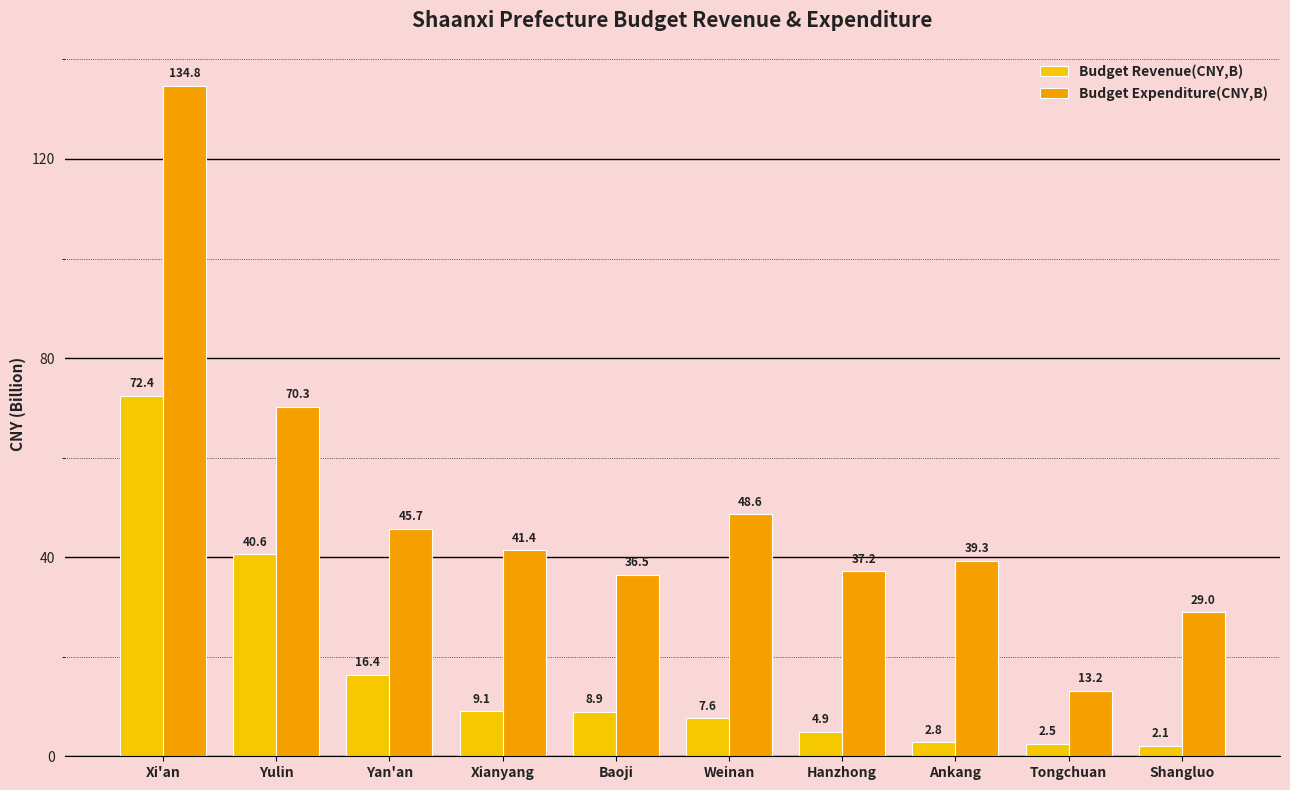

Is it true that Budget Expenditure(CNY,B) equals 14.3 at Yan'an?

False